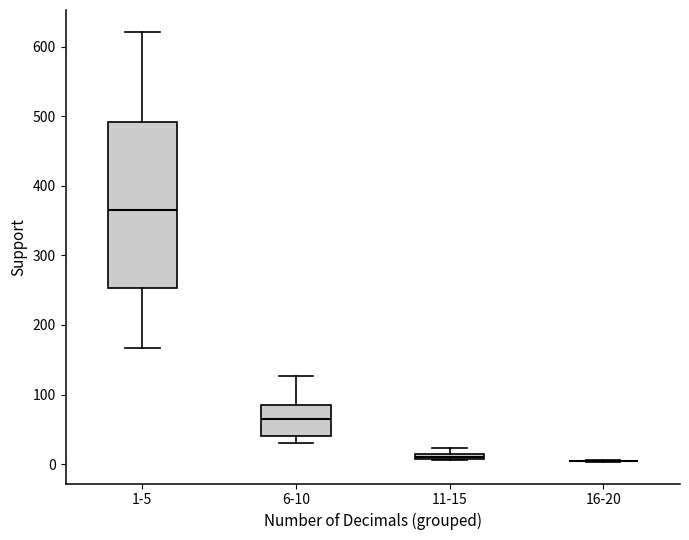

Where is the lower edge of the box for 1-5 on the y-axis? The values are not printed on the chart, so give them approximately, as read against the axis.

250